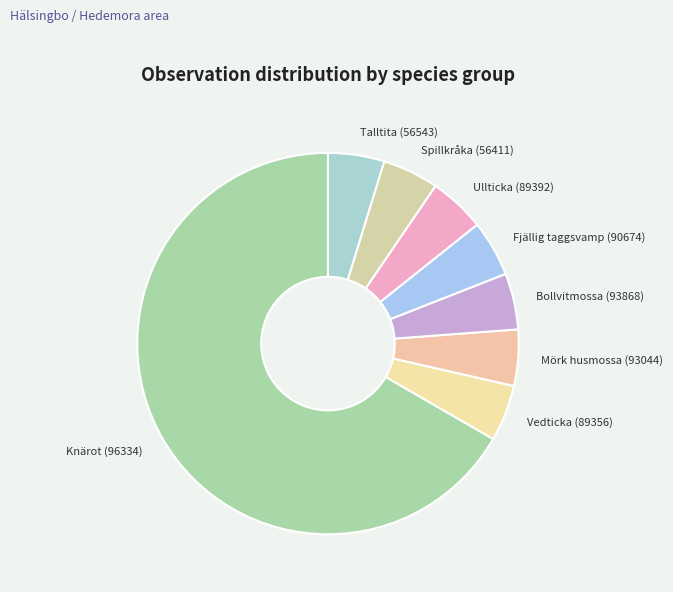

What is the largest slice in the pie chart?

Knärot (96334)